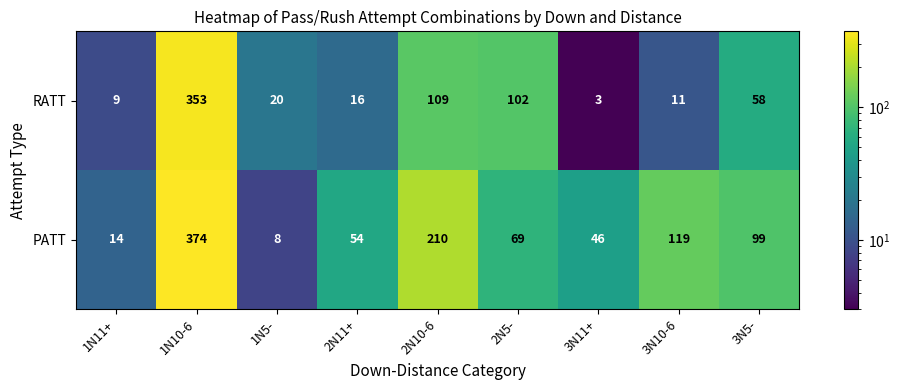

Which category has the highest value across all series?

1N10-6